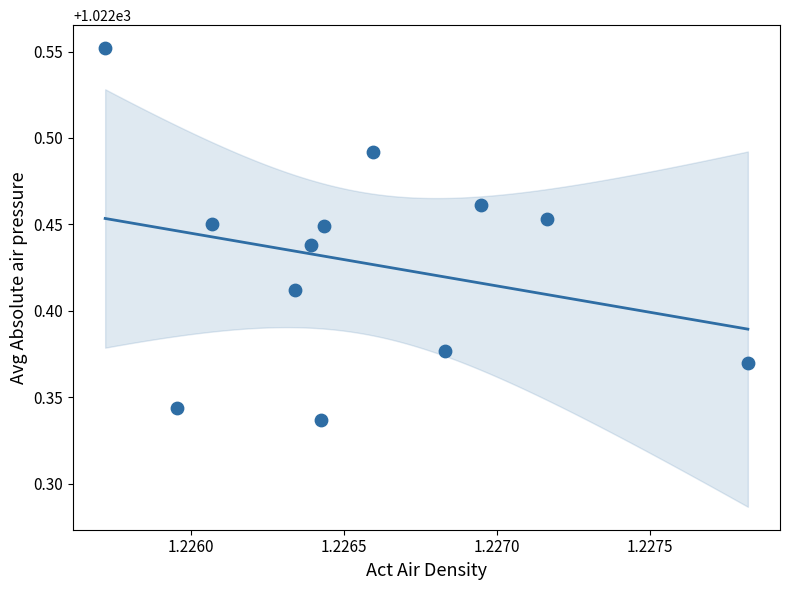

What is the average X value?

1.2